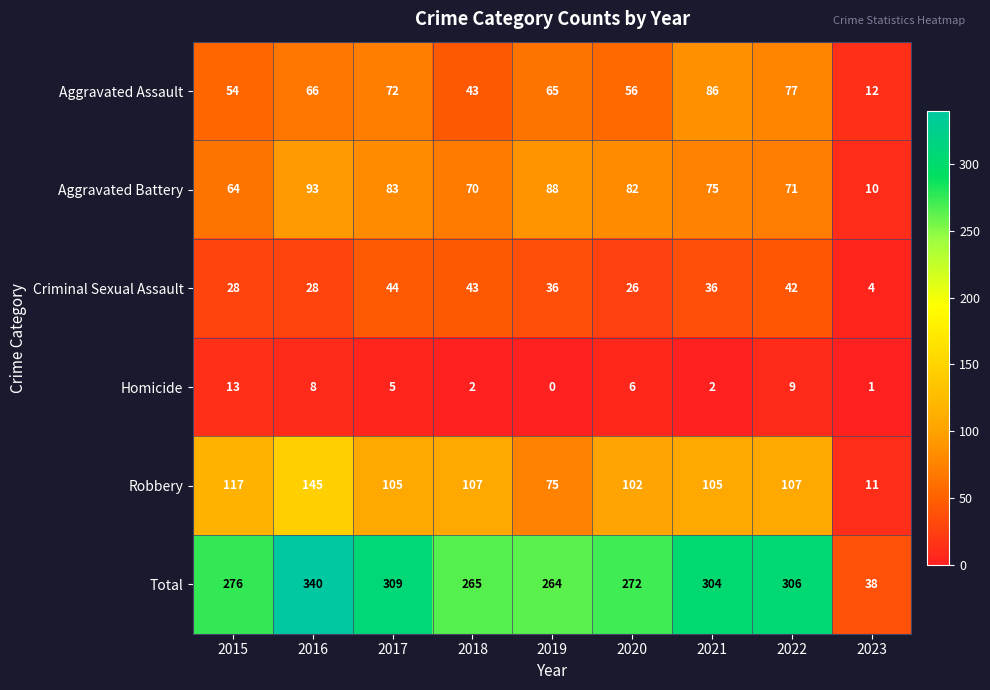

List the series in order of their peak value, lowest first.

Homicide, Criminal Sexual Assault, Aggravated Assault, Aggravated Battery, Robbery, Total